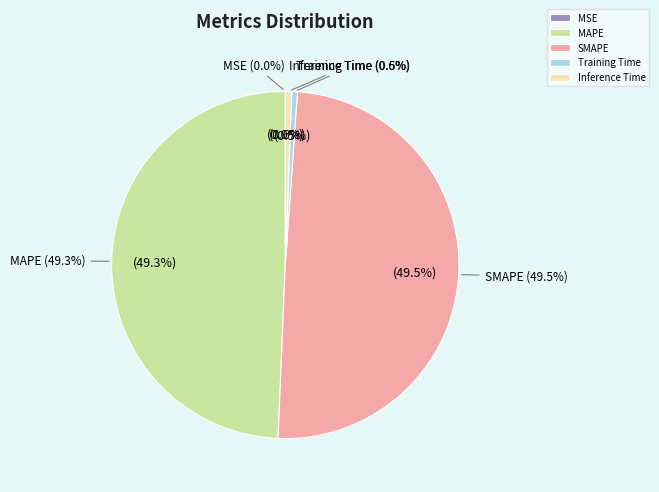

What portion of the pie excludes Inference Time?

99.4%